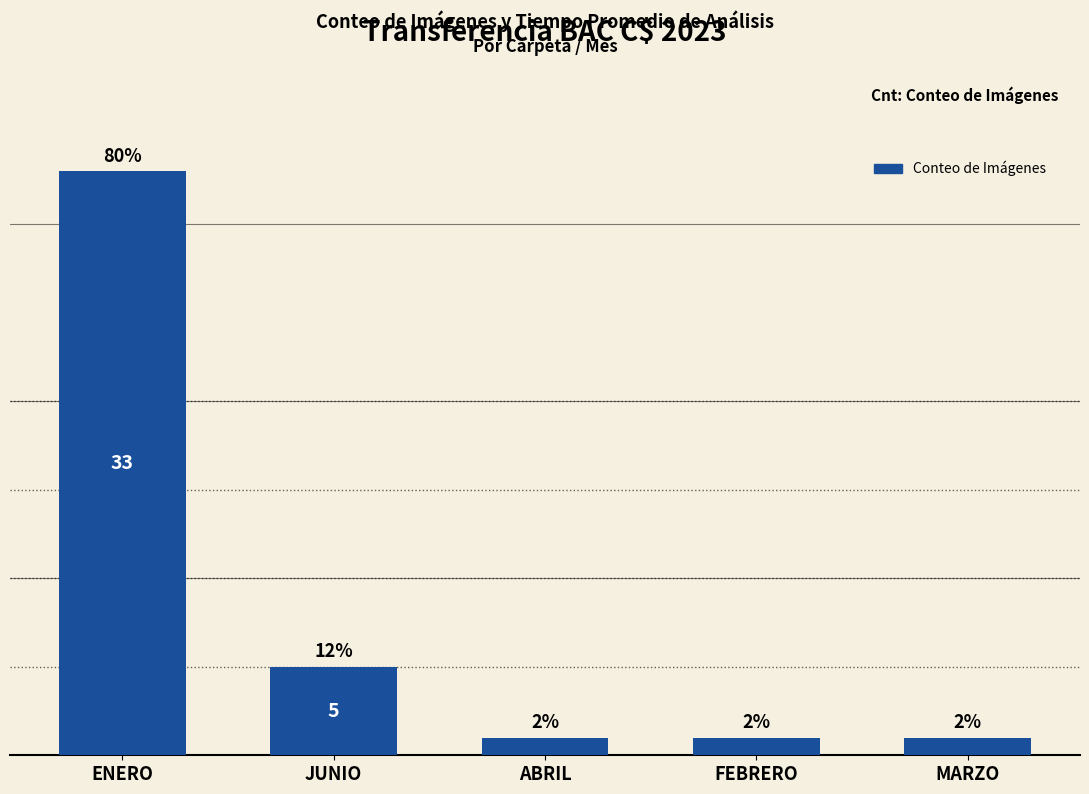

Reading right to left, what are all the values shown in this chart?

MARZO=1	FEBRERO=1	ABRIL=1	JUNIO=5	ENERO=33